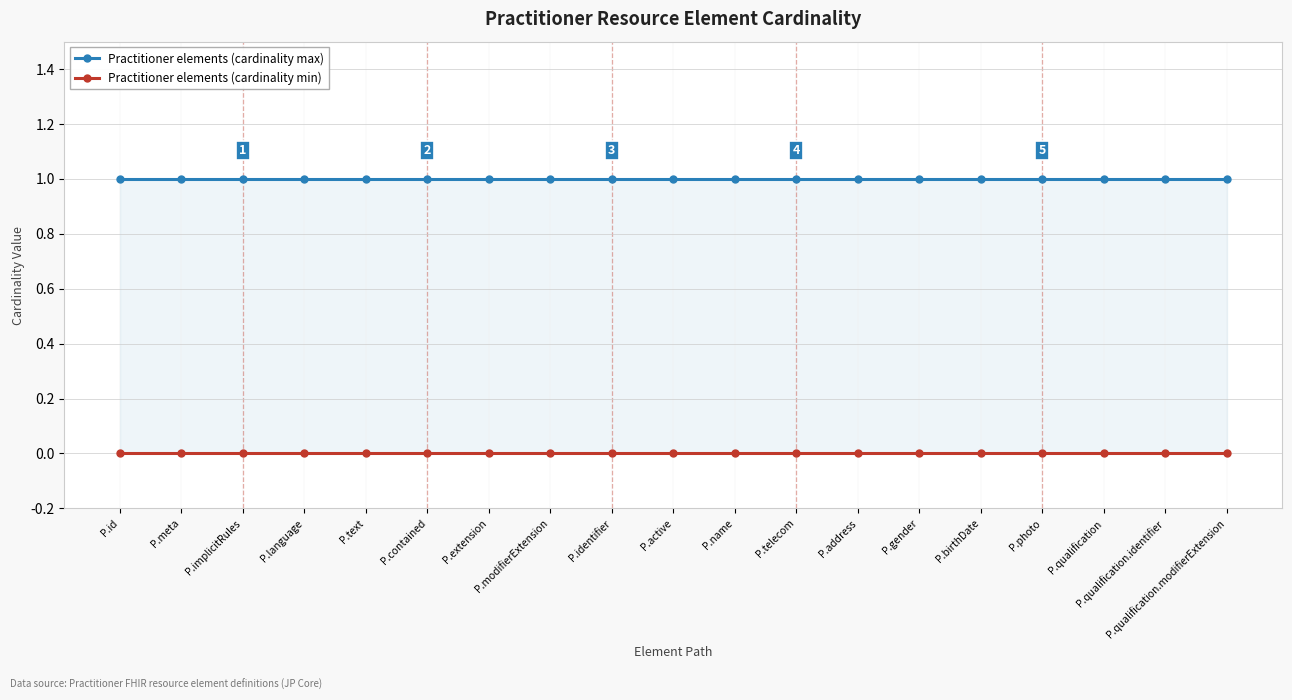

Count the number of data series in this chart.

2